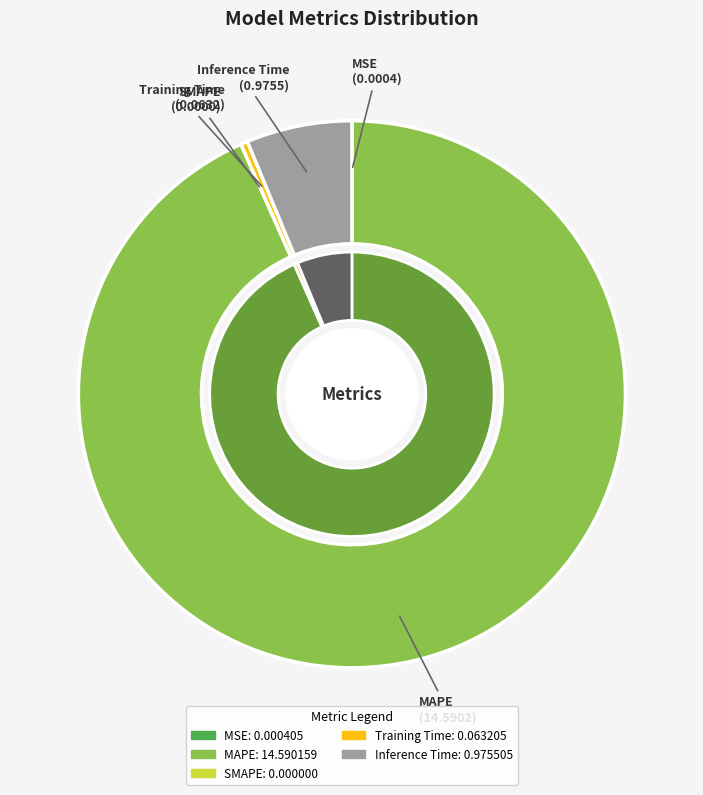

To the nearest percent, what is the average slice percentage?

20%